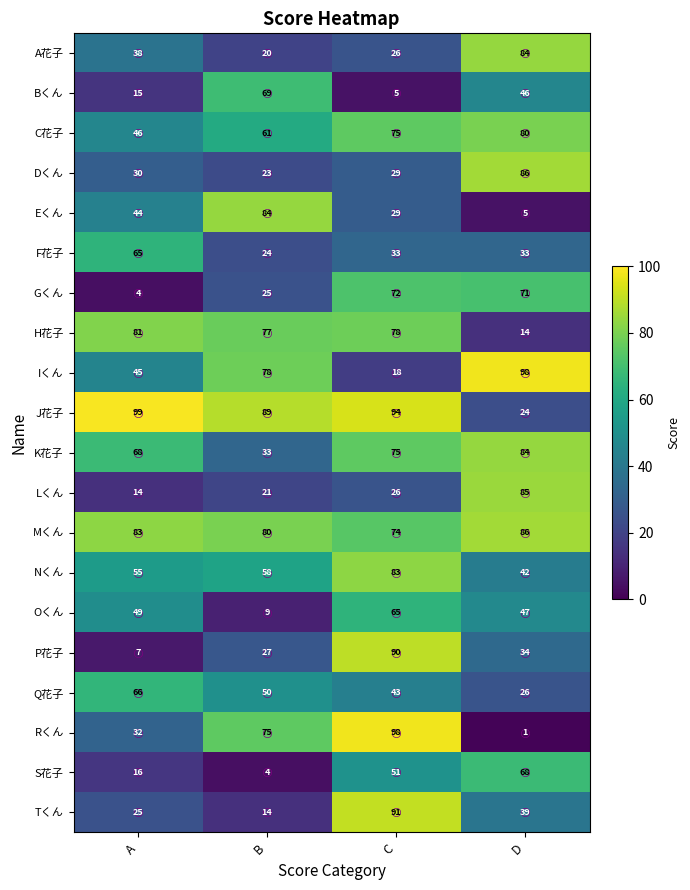

Which label corresponds to the smallest value in the chart?

D